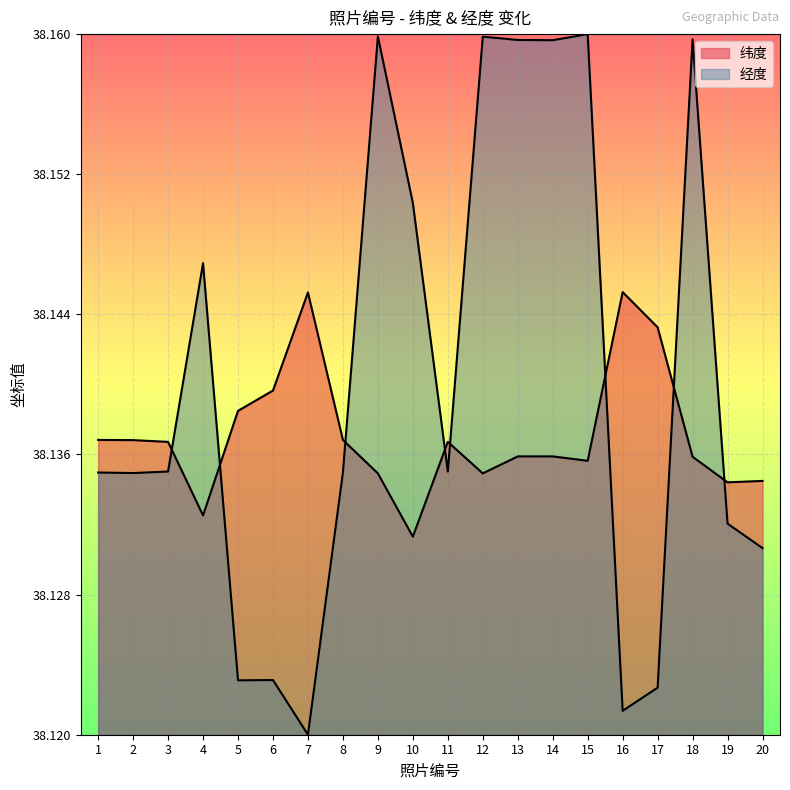

At which label does 经度 reach its minimum?

7